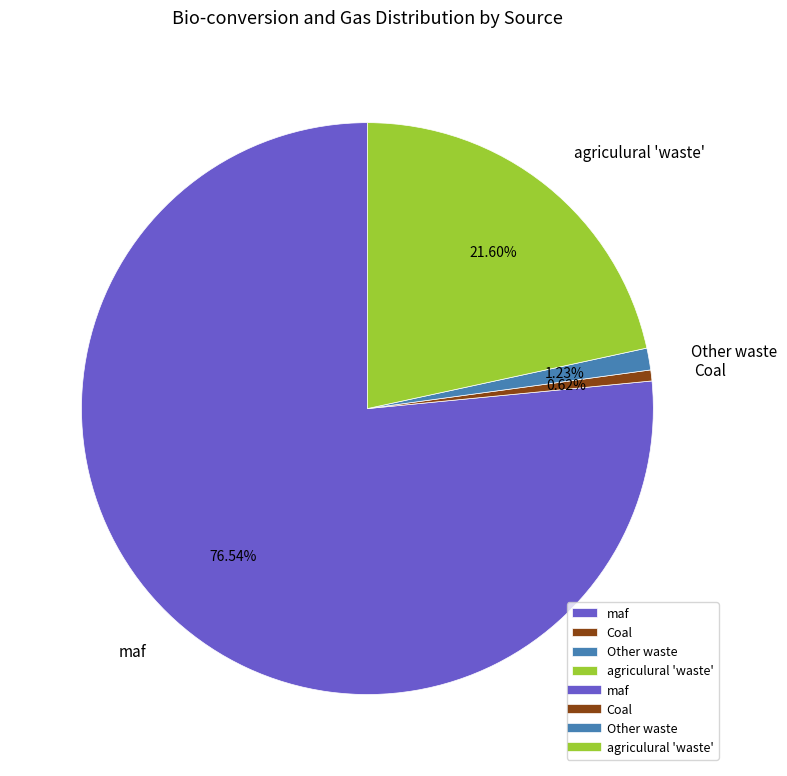

Which category has the smallest portion of the pie?

Coal